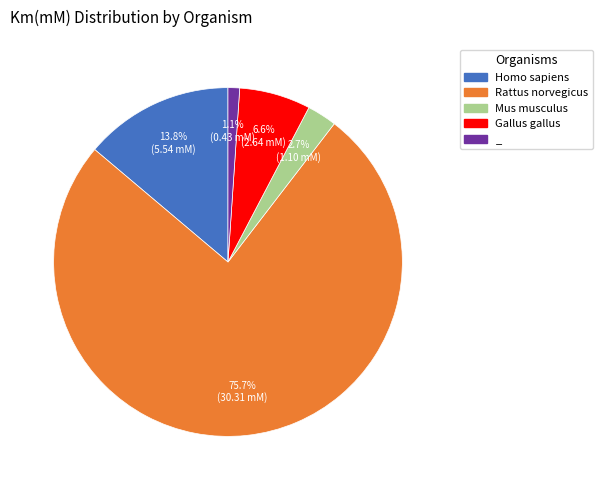

Which has a higher value, _ or Homo sapiens?

Homo sapiens